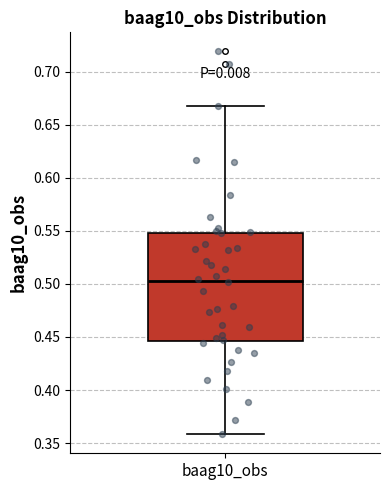

Where does the upper whisker of the box for baag10_obs end on the y-axis? The values are not printed on the chart, so give them approximately, as read against the axis.

0.670